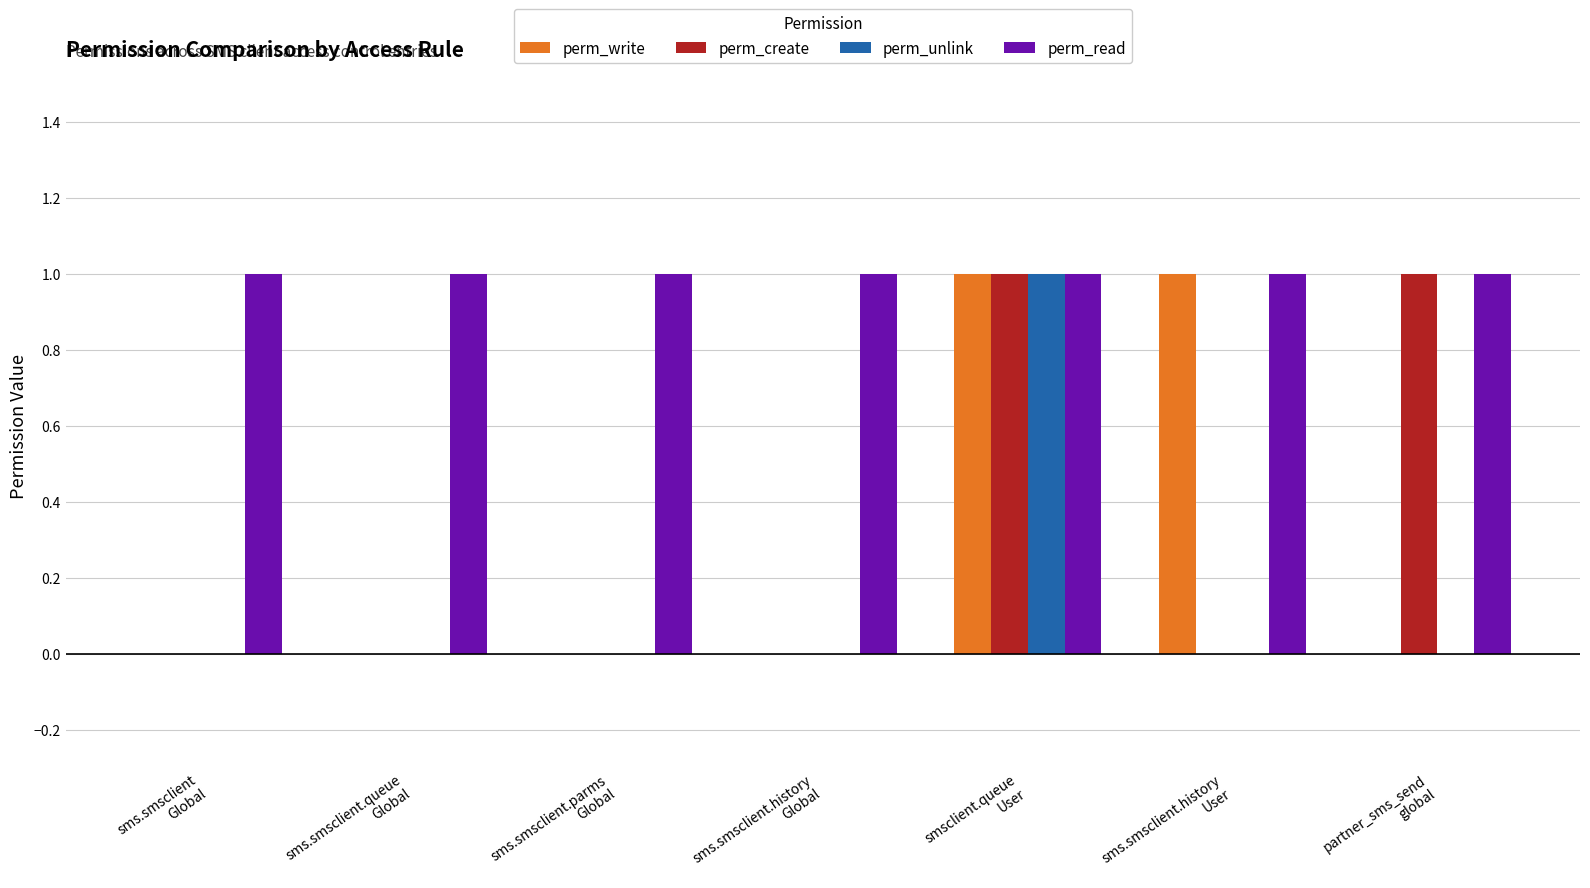

What is the sum of all perm_read values?

7